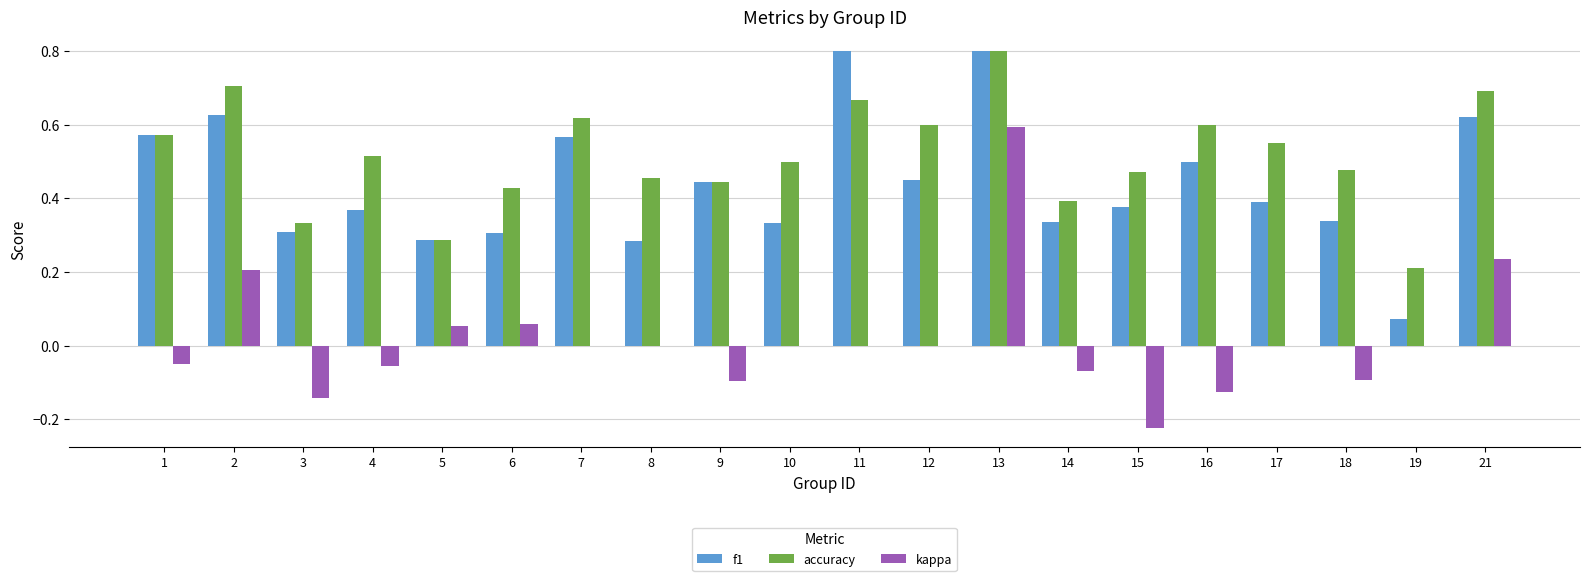

What is the sum of all accuracy values?

10.3